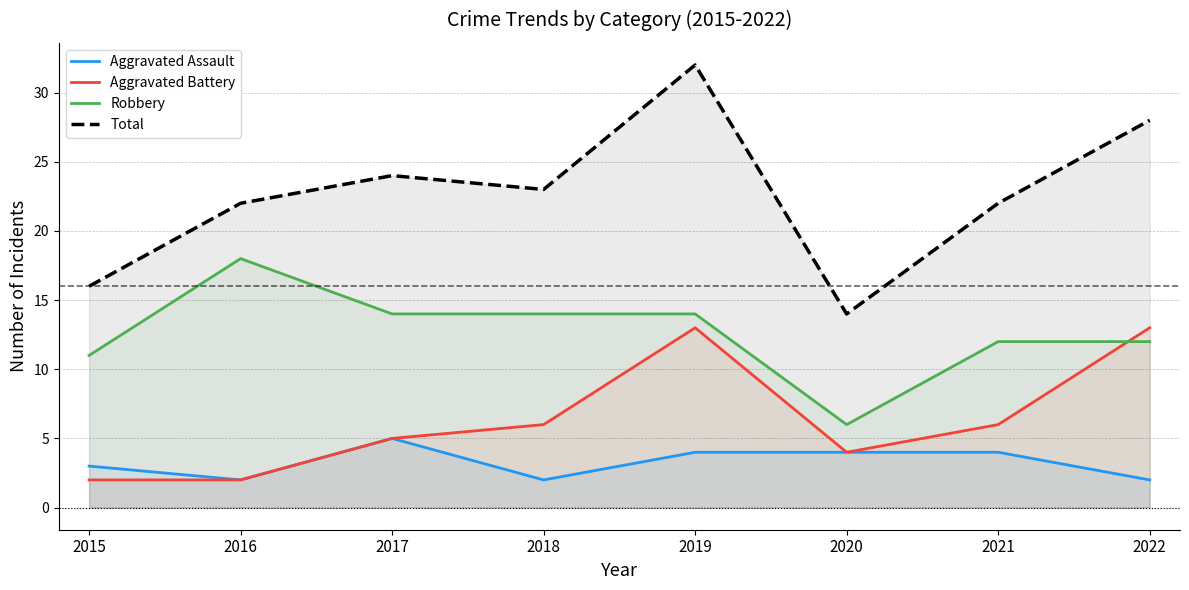

At how many categories does at least one series exceed 6?

8